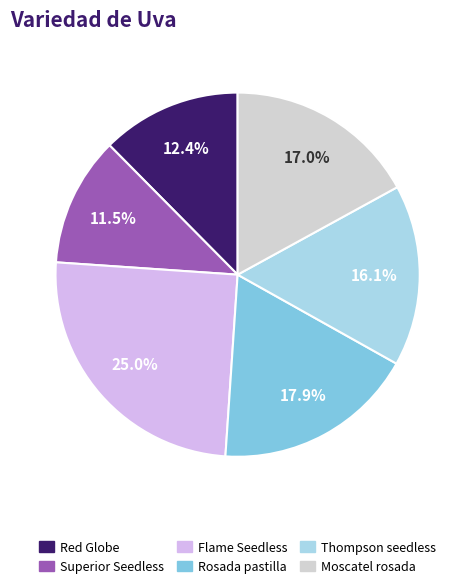

Combined, do Rosada pastilla and Superior Seedless account for over 50%?

No